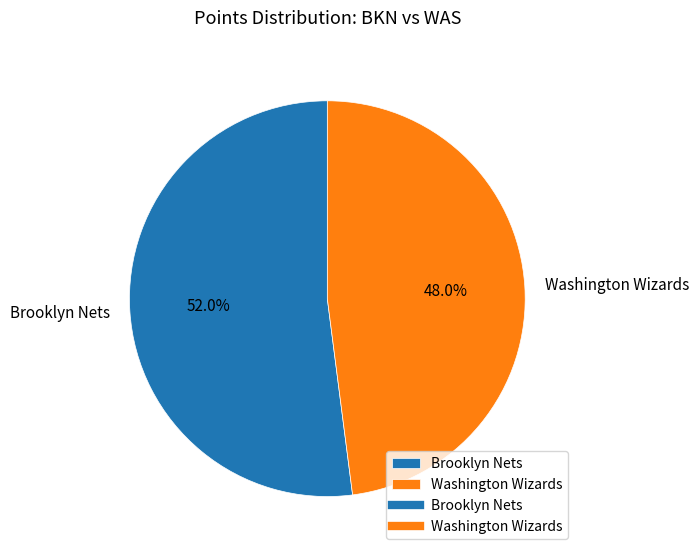

Count the number of slices in the pie.

2